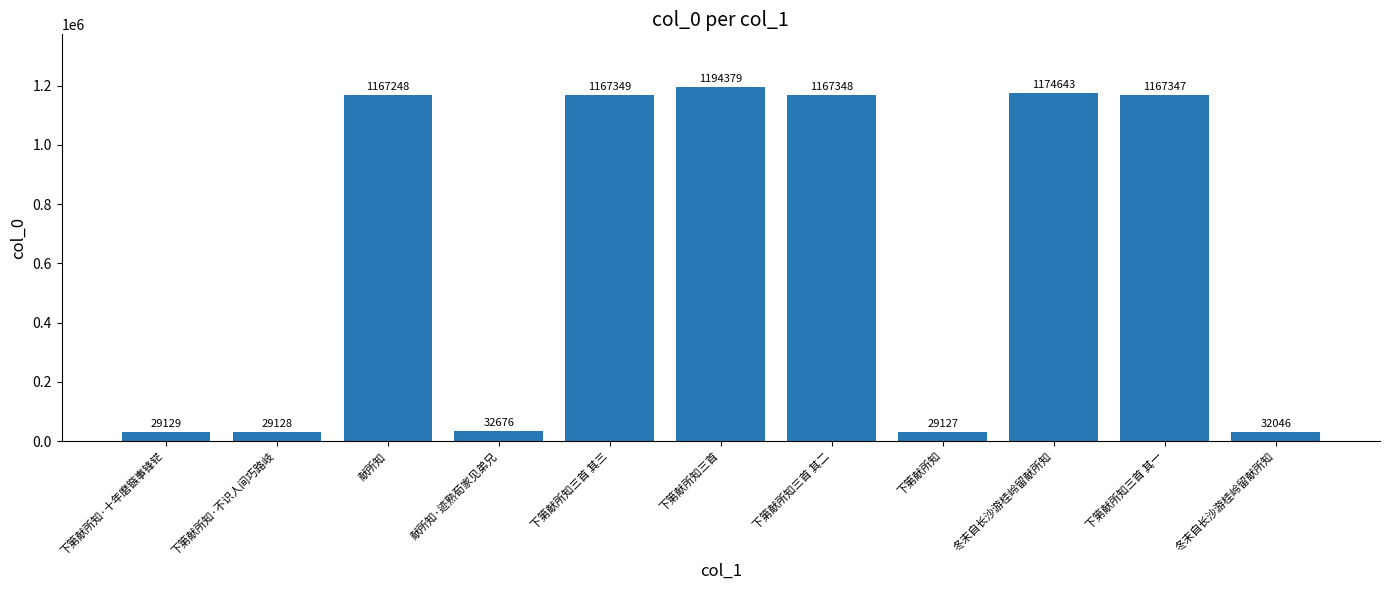

What is the label of the 6th bar from the right?

下第献所知三首